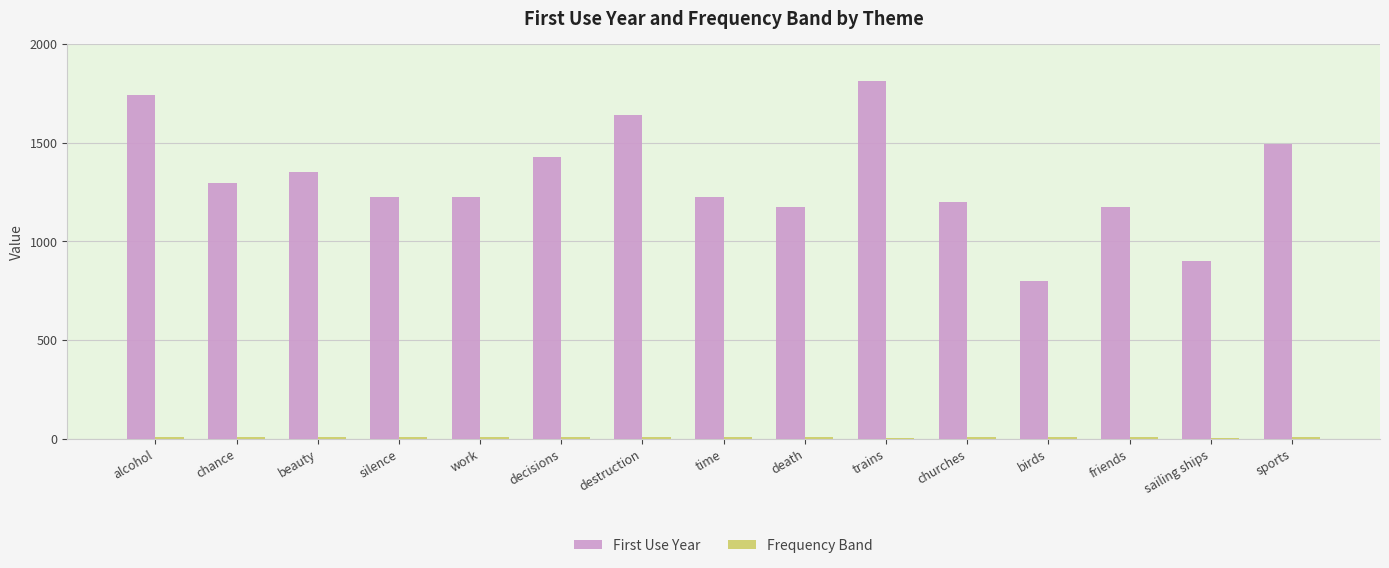

Is it true that First Use Year equals 554 at birds?

False